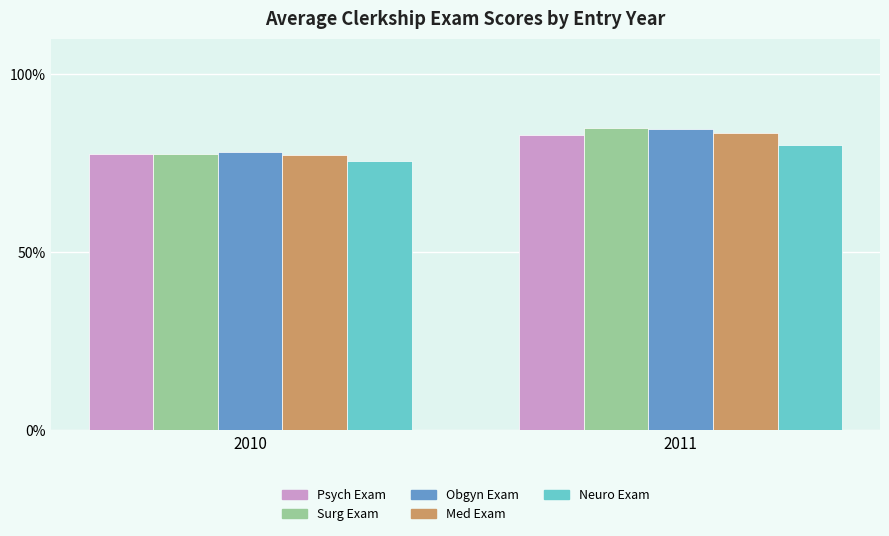

Which series has the largest range (max minus min)?

Surg Exam